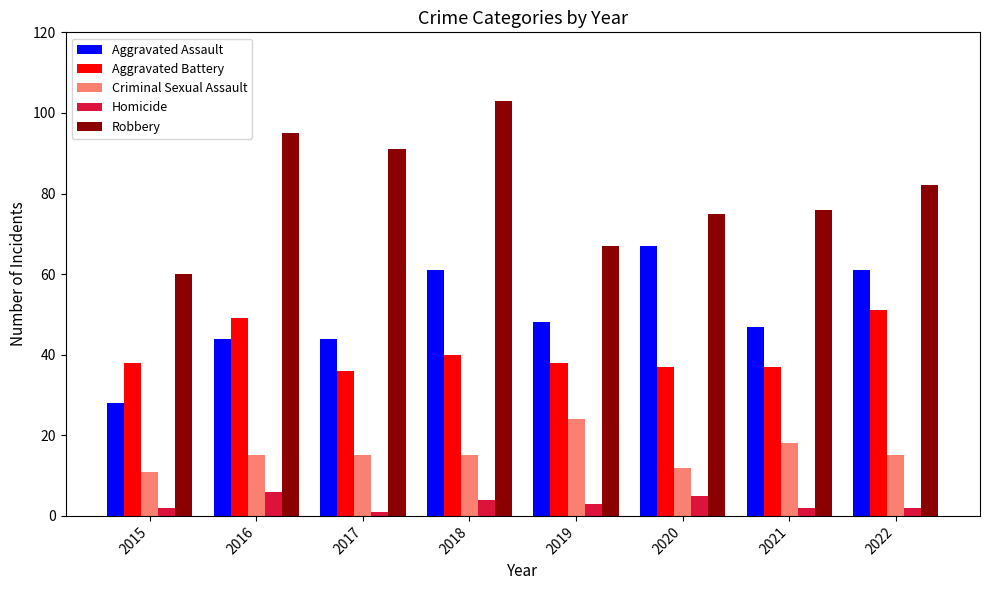

The value of Robbery at 2015 is 107. True or false?

False